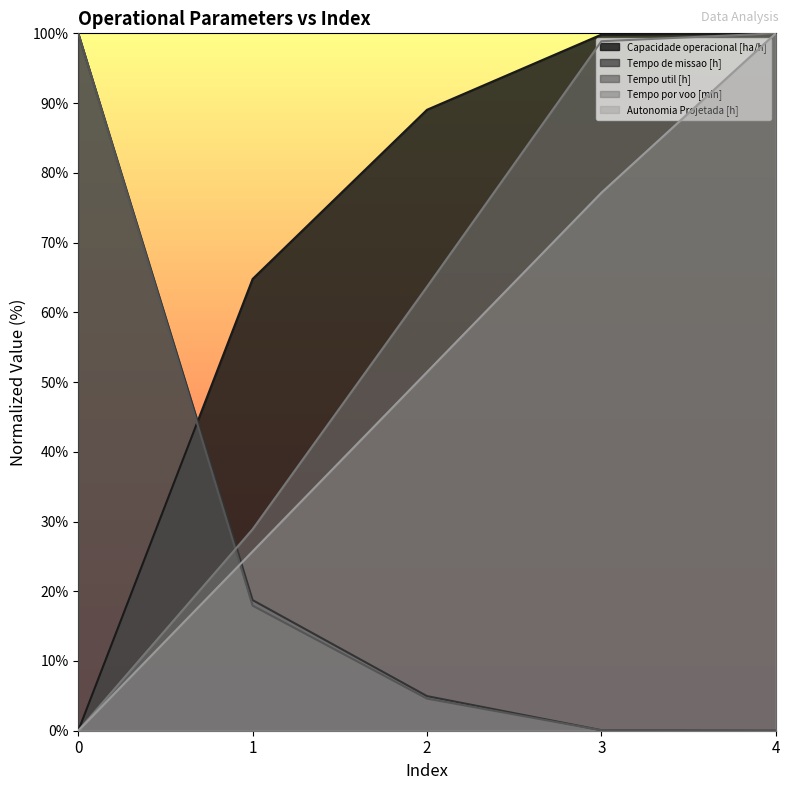

Reading left to right, list all the values displayed in this chart.

Capacidade operacional [ha/h]: 0=0.0	1=64.8	2=89.0	3=99.8	4=100.0
Tempo de missao [h]: 0=100.0	1=18.7	2=5.0	3=0.1	4=0.0
Tempo util [h]: 0=100.0	1=17.9	2=4.6	3=0.1	4=0.0
Tempo por voo [min]: 0=0.0	1=28.9	2=63.7	3=98.9	4=100.0
Autonomia Projetada [h]: 0=0.0	1=25.7	2=51.4	3=77.1	4=100.0